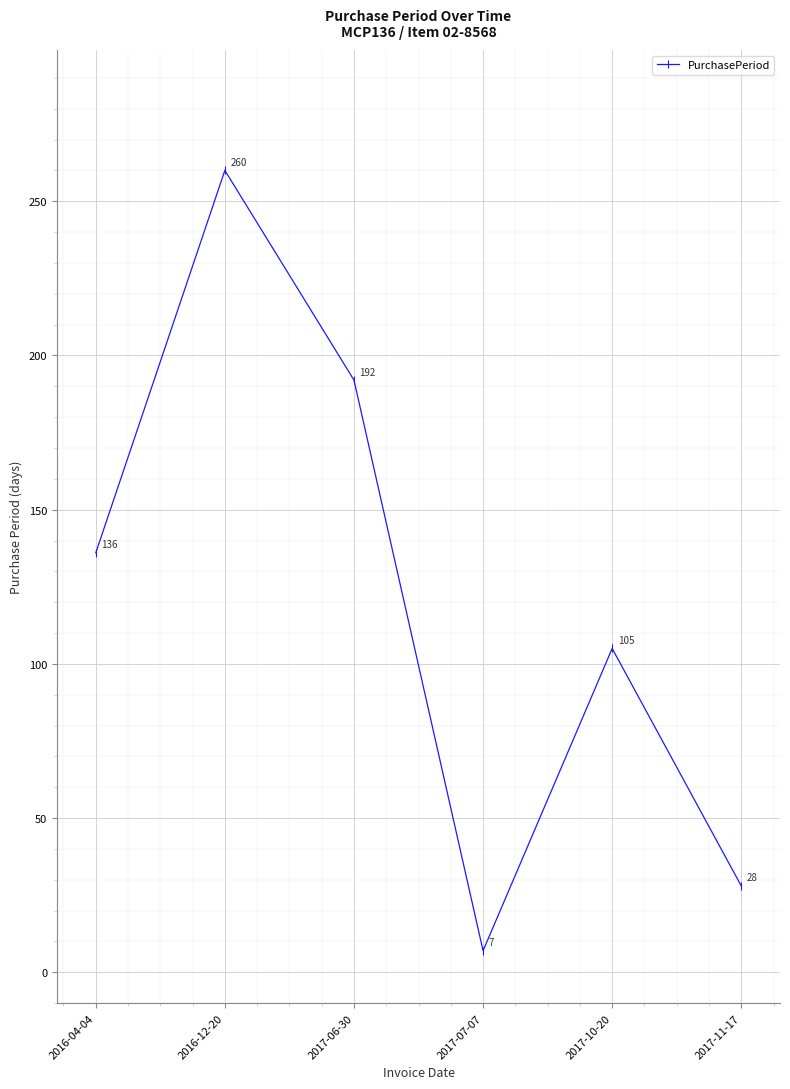

Rank the categories by value from lowest to highest.

2017-07-07, 2017-11-17, 2017-10-20, 2016-04-04, 2017-06-30, 2016-12-20